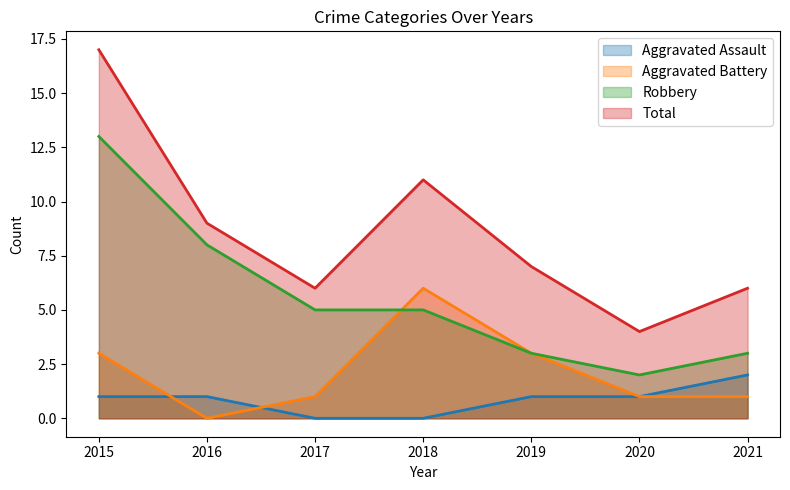

What is the maximum value shown in the chart?

17